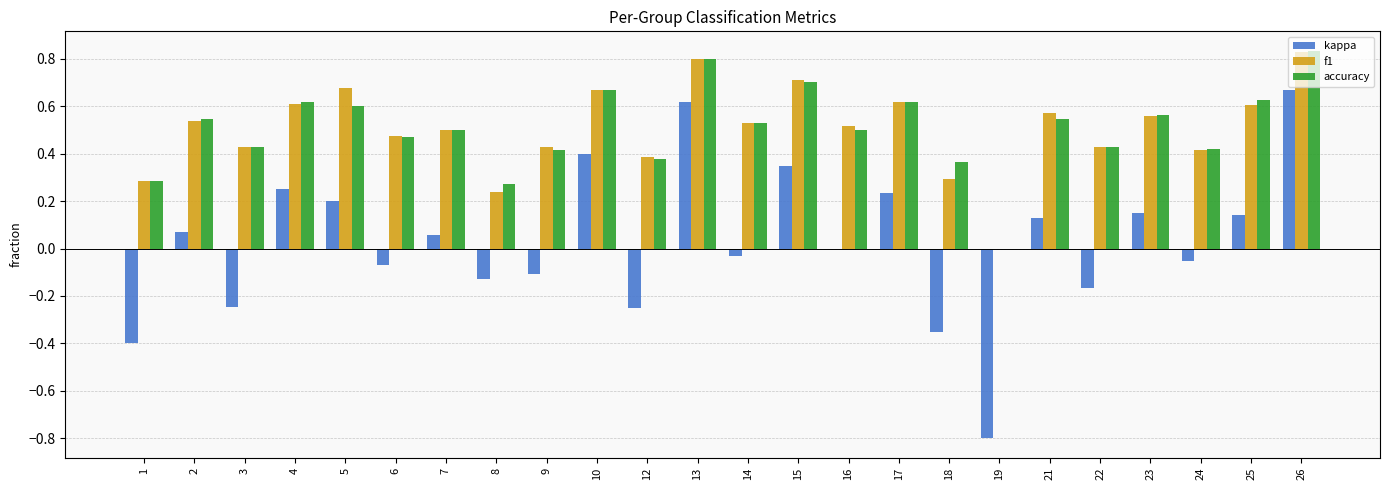

Is it true that f1 equals 0.4 at 19?

False